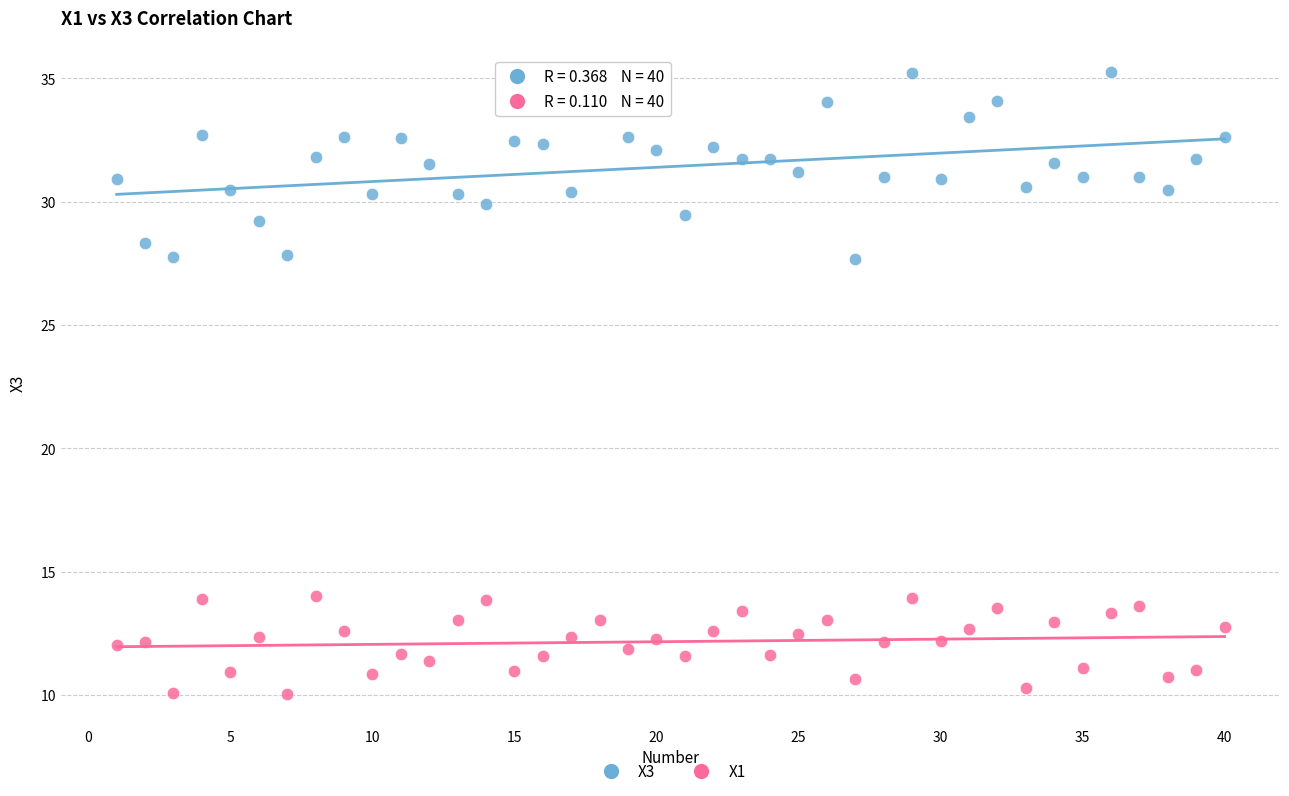

Which series contains the lowest Y value?

X1